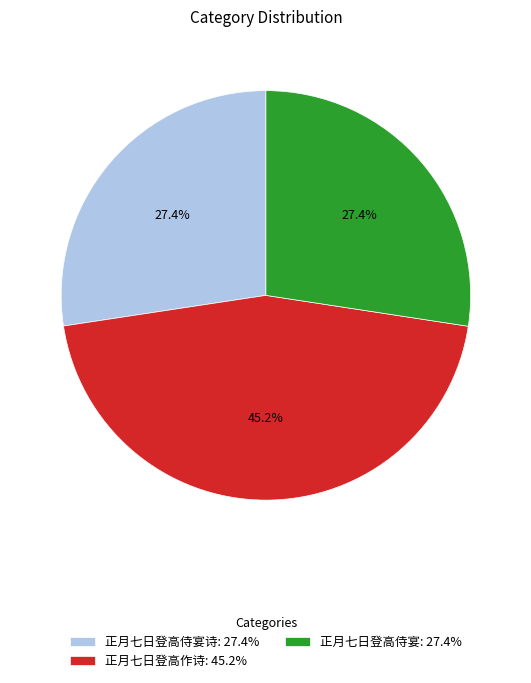

What portion of the pie excludes 正月七日登高作诗: 45.2%?

54.8%